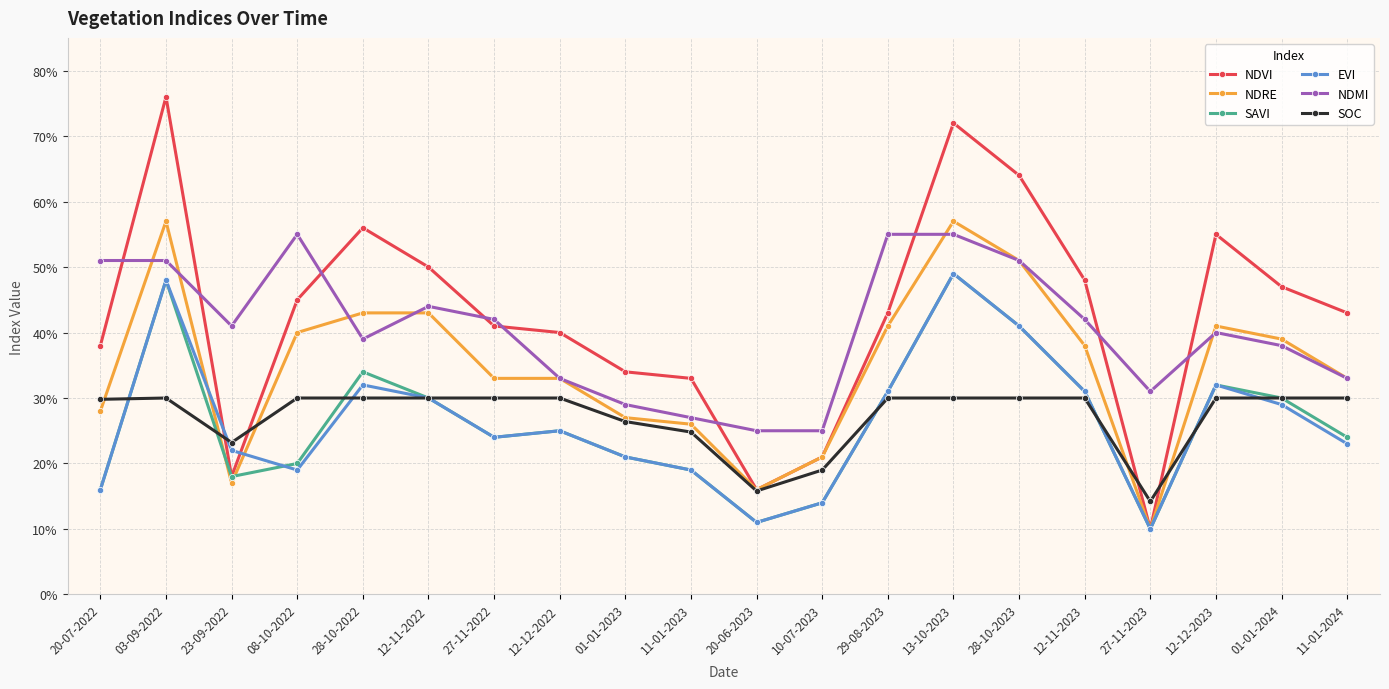

At which category does EVI reach its first local peak?

03-09-2022